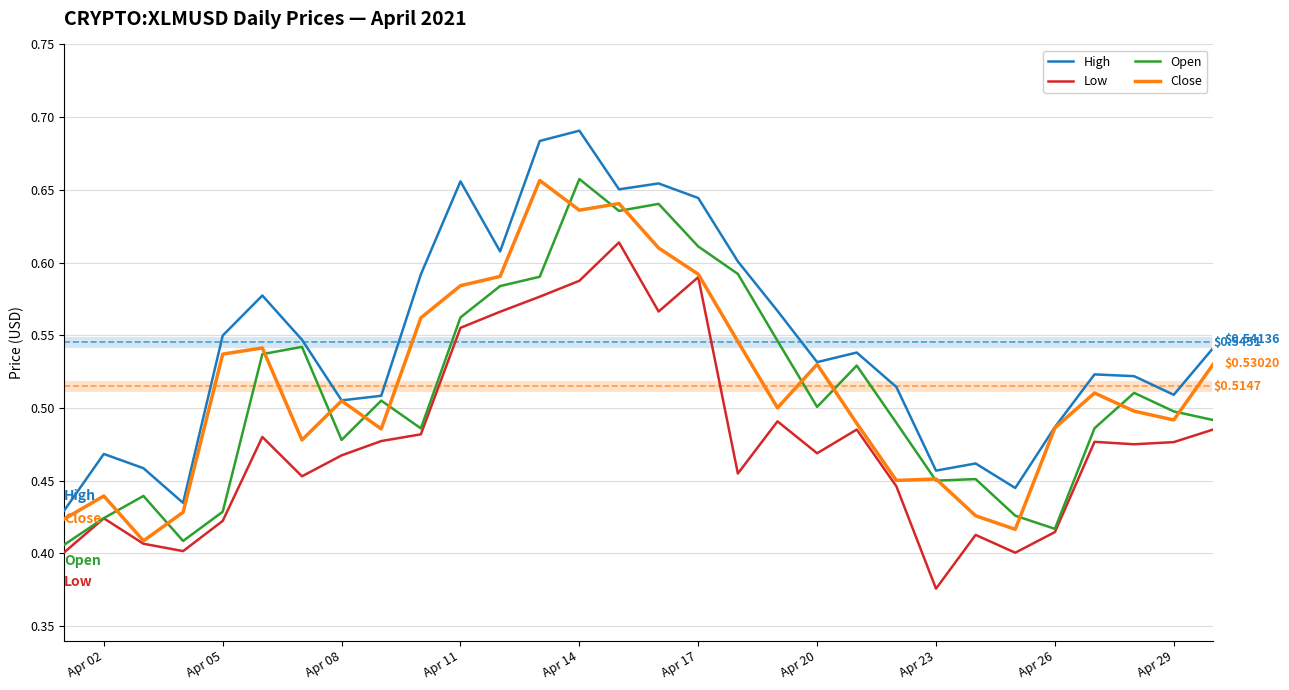

Which series has the largest total across all categories?

High